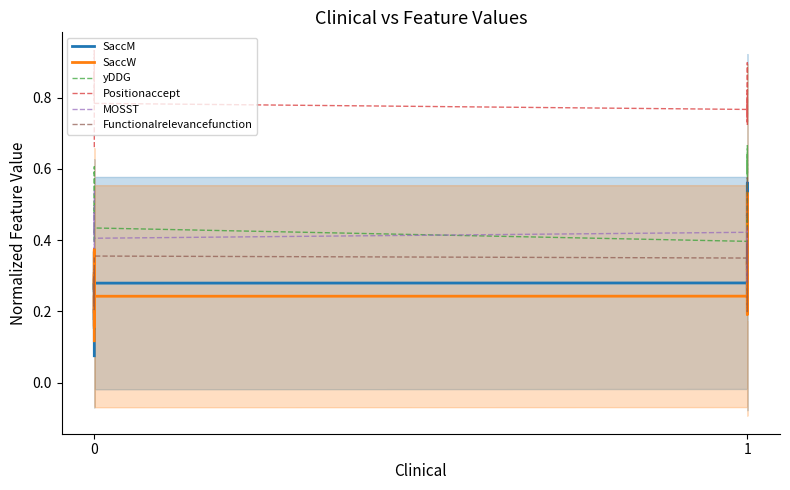

What is the difference between the maximum and minimum values in the MOSST series?

0.3